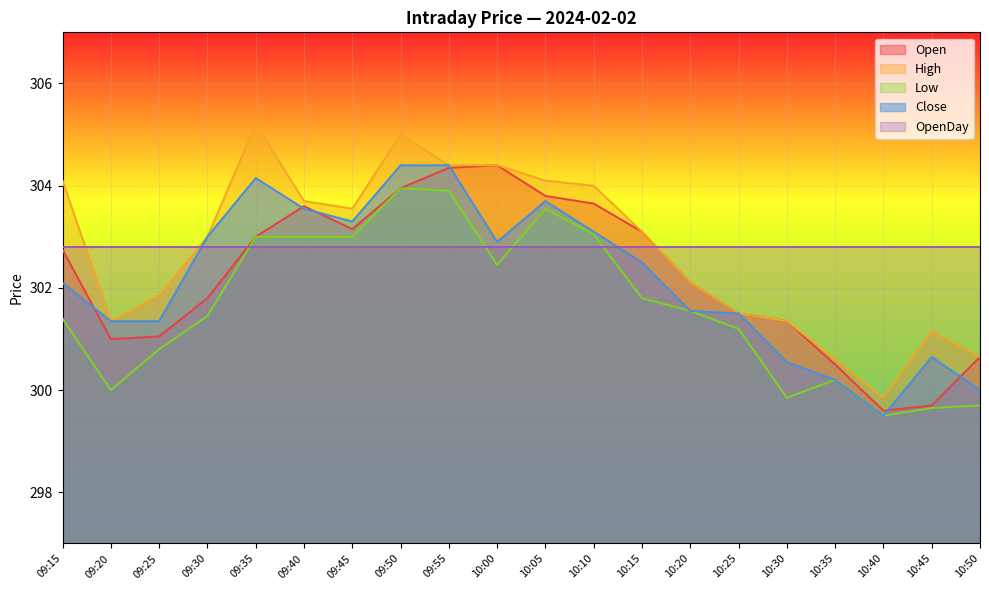

At which label does Open first exceed 302?

09:15